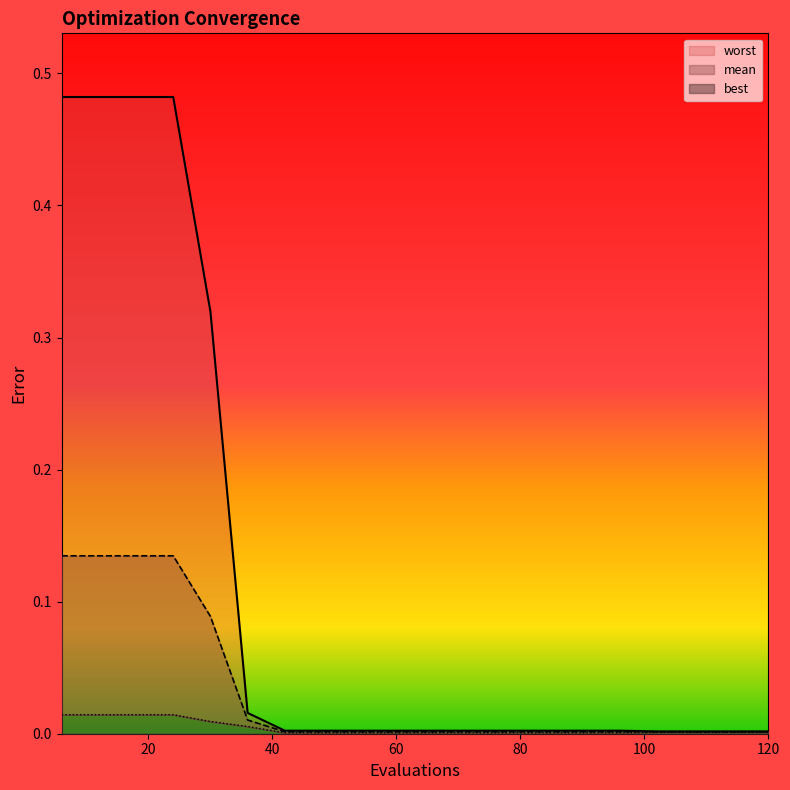

Reading right to left, what are all the values shown in this chart?

mean: 0.0	0.0	0.0	0.0	0.0	0.0	0.0	0.0	0.0	0.0	0.0	0.0	0.0	0.0	0.0	0.1	0.1	0.1	0.1	0.1
best: 0.0	0.0	0.0	0.0	0.0	0.0	0.0	0.0	0.0	0.0	0.0	0.0	0.0	0.0	0.0	0.0	0.0	0.0	0.0	0.0
worst: 0.0	0.0	0.0	0.0	0.0	0.0	0.0	0.0	0.0	0.0	0.0	0.0	0.0	0.0	0.0	0.3	0.5	0.5	0.5	0.5